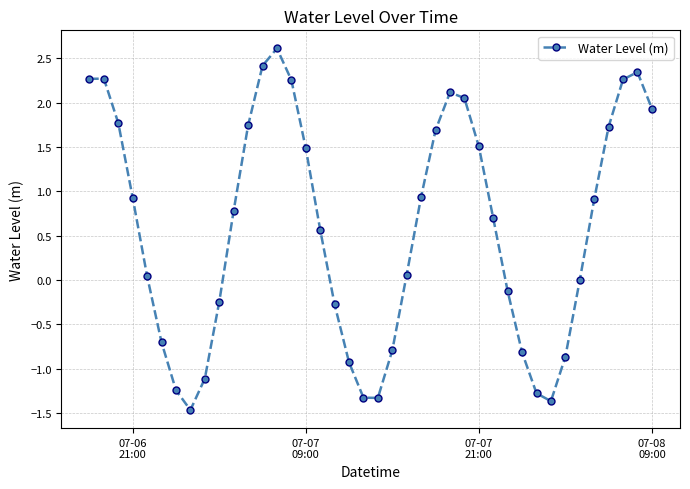

What is the value of the 2nd point from the left?

2.3